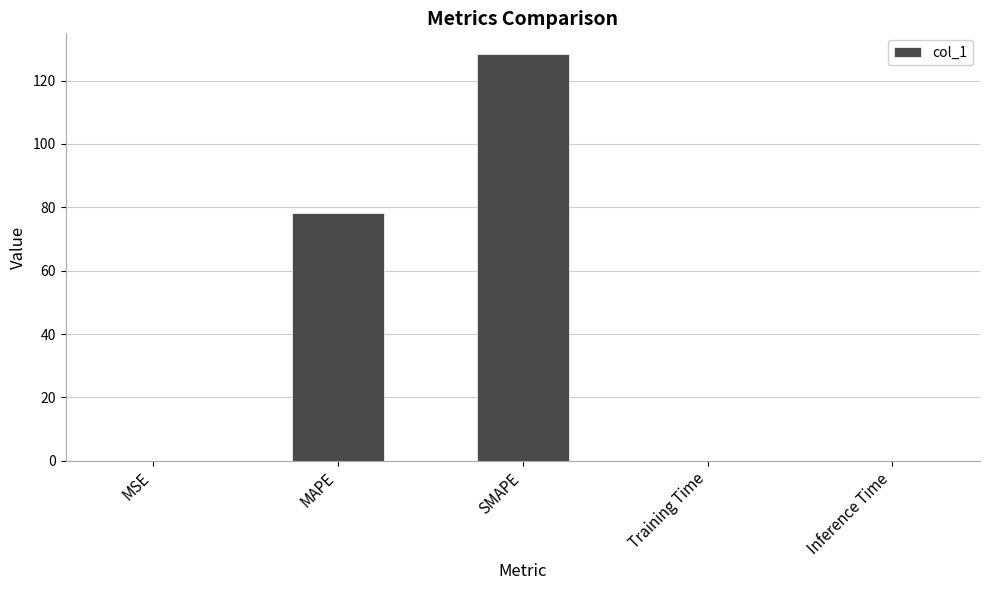

What is the greatest value displayed?

128.5